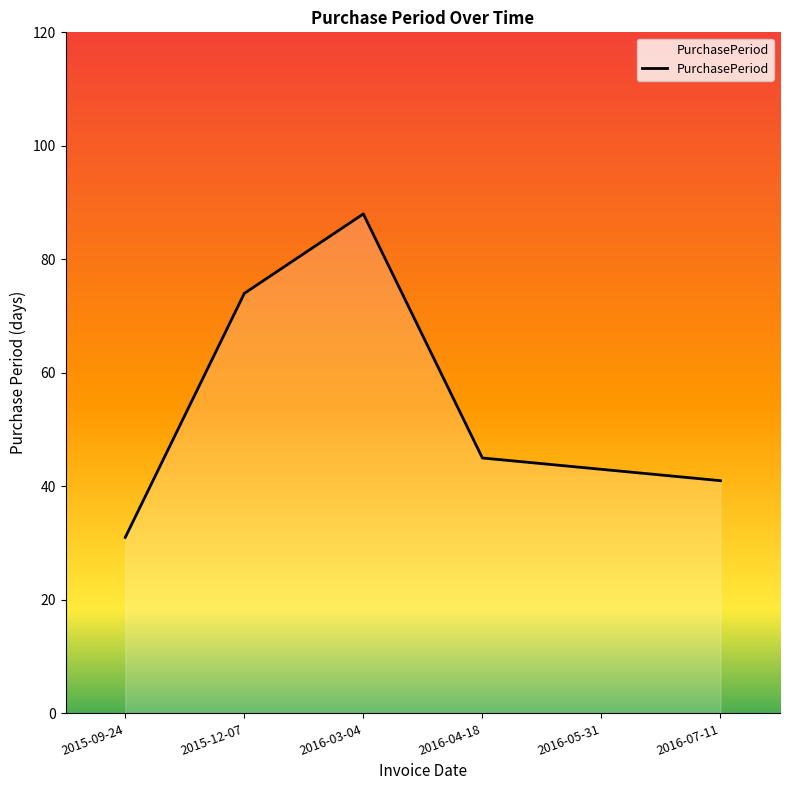

At which label does the data first exceed 45?

2015-12-07